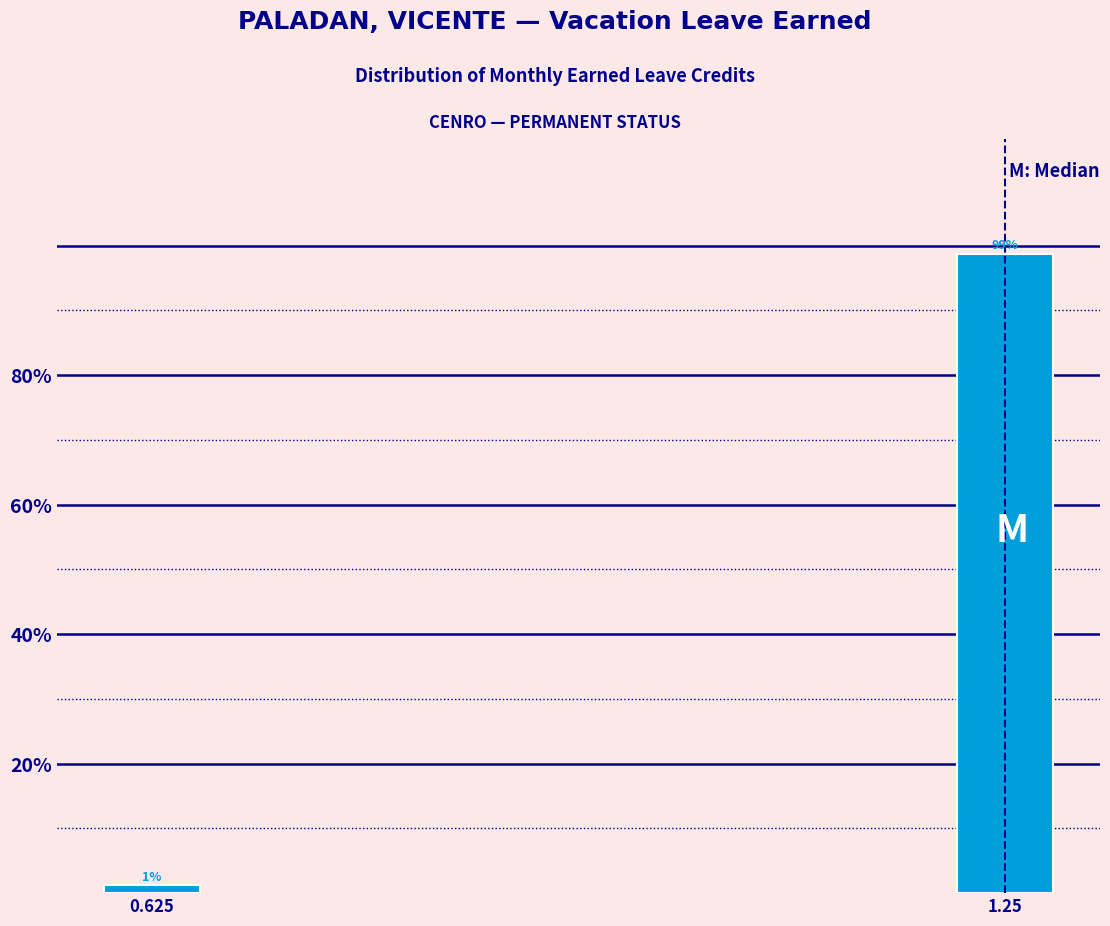

Between 0.625 and 1.25, which is larger?

1.25